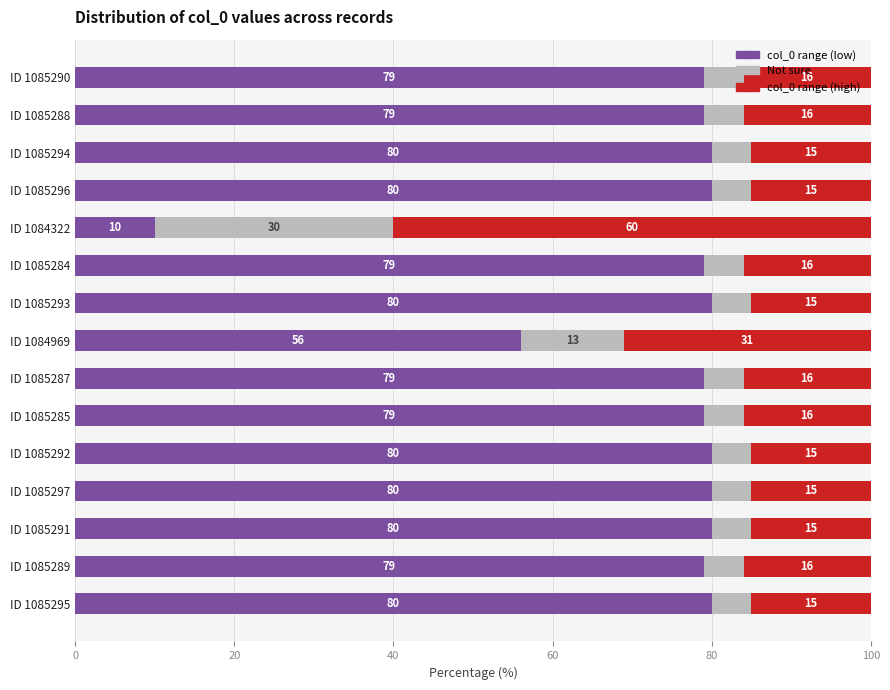

What is the average value of the col_0 range (low) series?

73